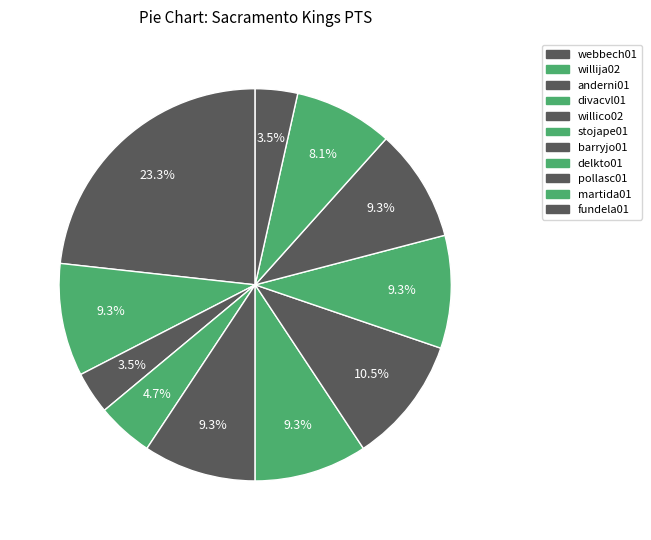

How many slices are in this pie chart?

11